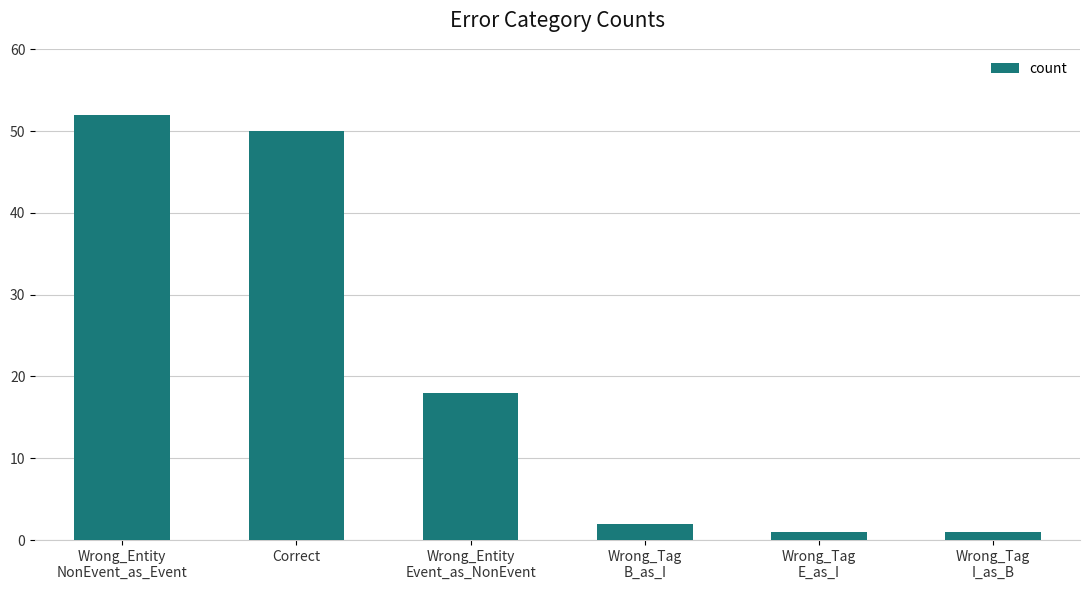

How many series are shown in this chart?

1